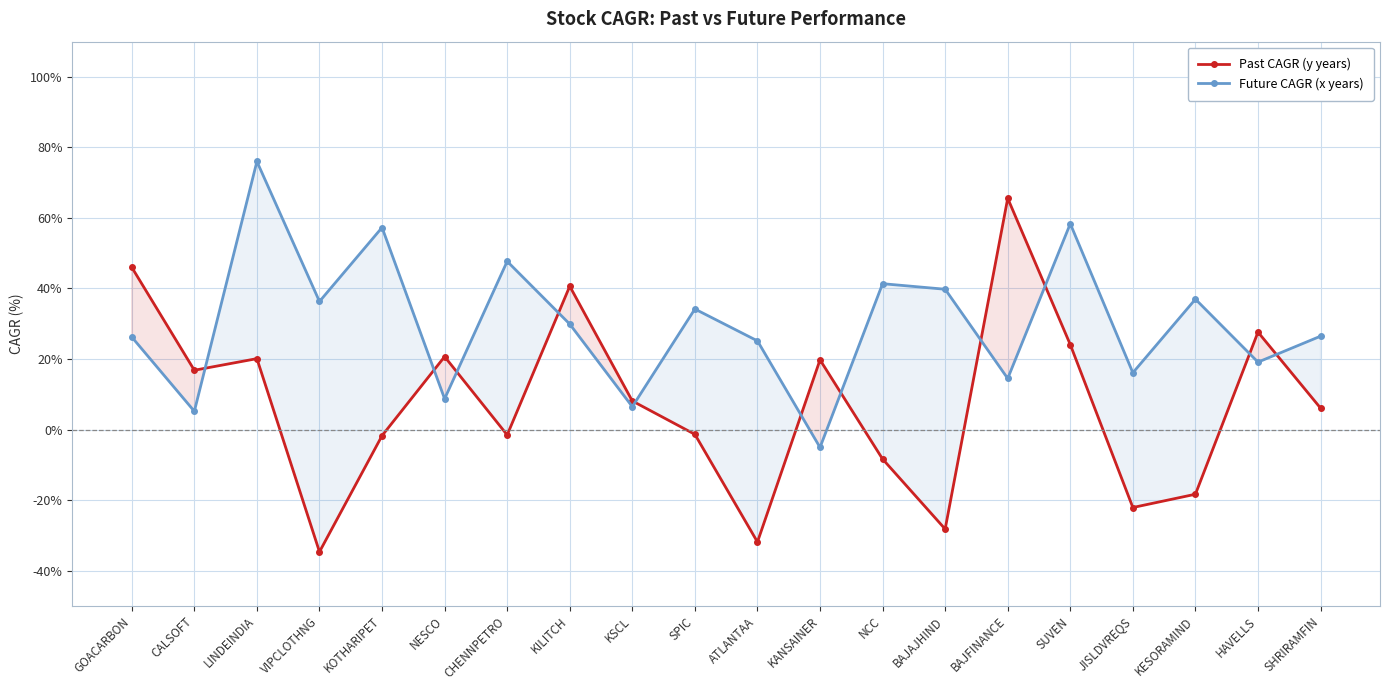

What is the highest value of the Future CAGR (x years) series?

76.0